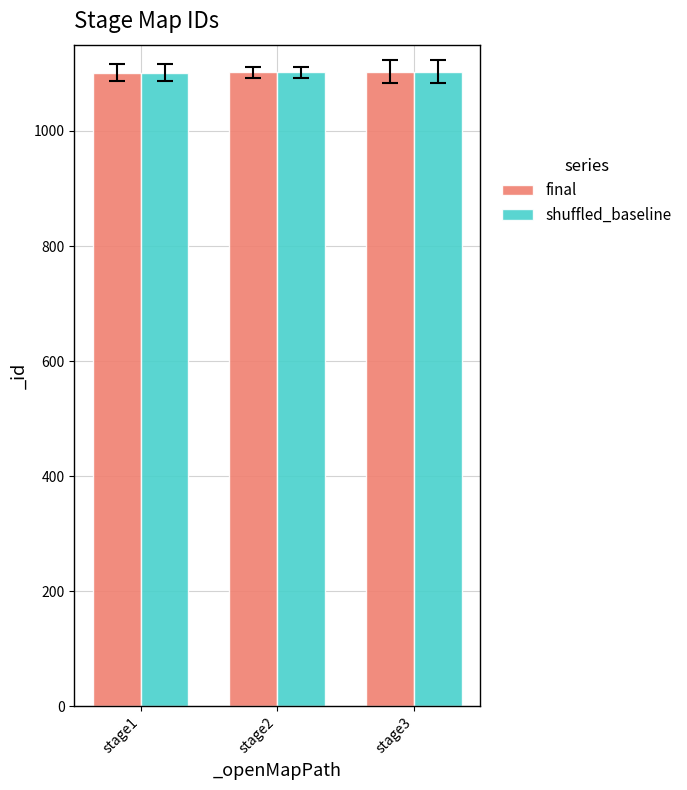

How many categories are shown in the chart?

3